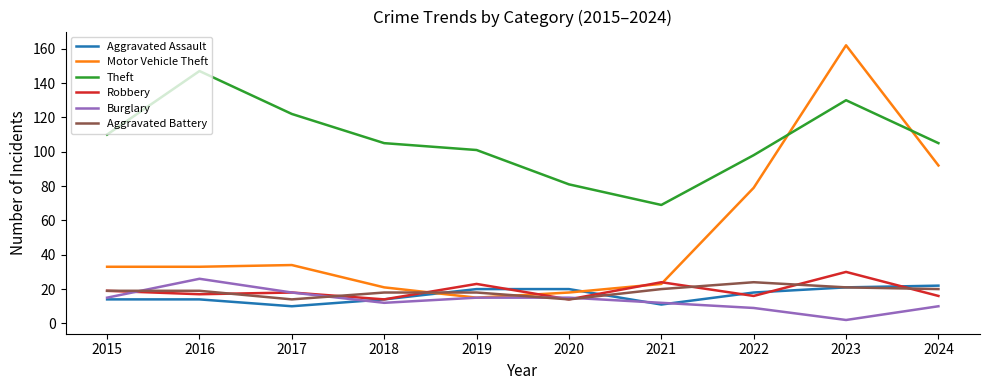

At how many categories does at least one series exceed 54?

10